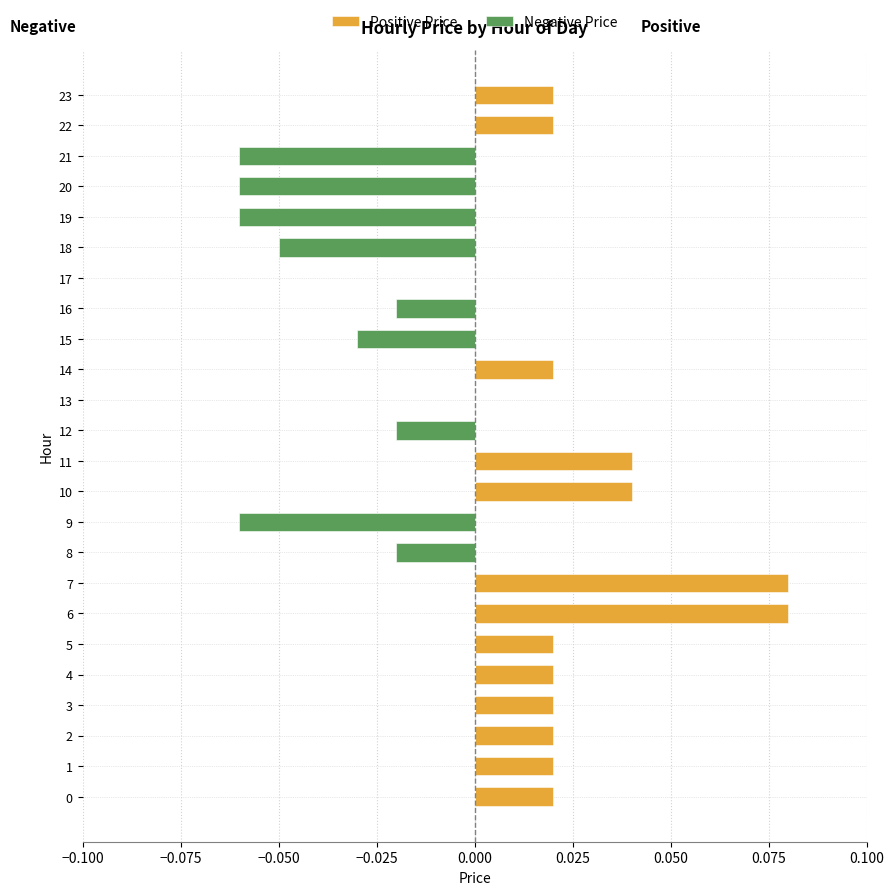

List the series in order of their peak value, highest first.

Positive Price, Negative Price